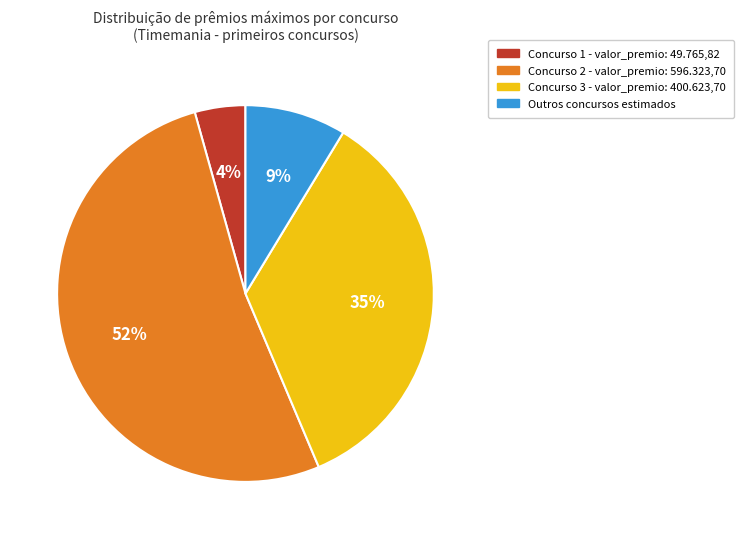

Does any single category account for the majority?

Yes